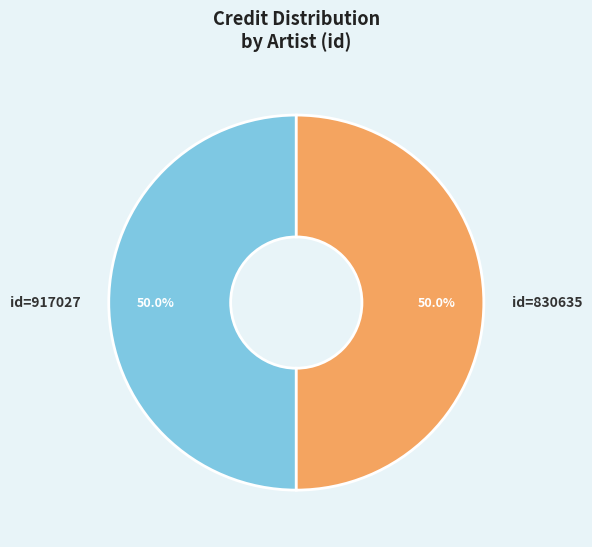

Approximately how many times larger is the value at id=830635 compared to id=917027?

1.0